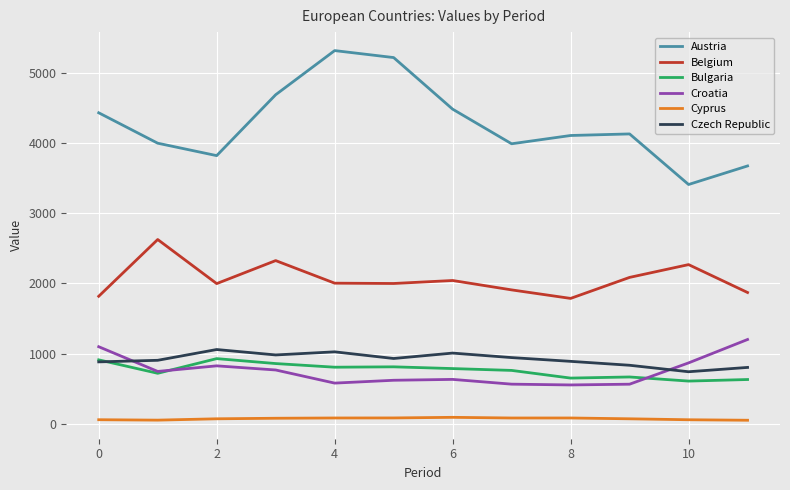

Which series has the largest range (max minus min)?

Austria